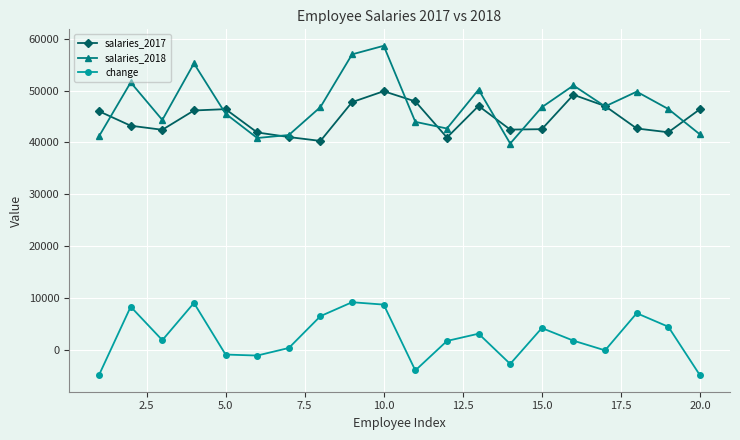

At how many categories does at least one series exceed 27641?

20